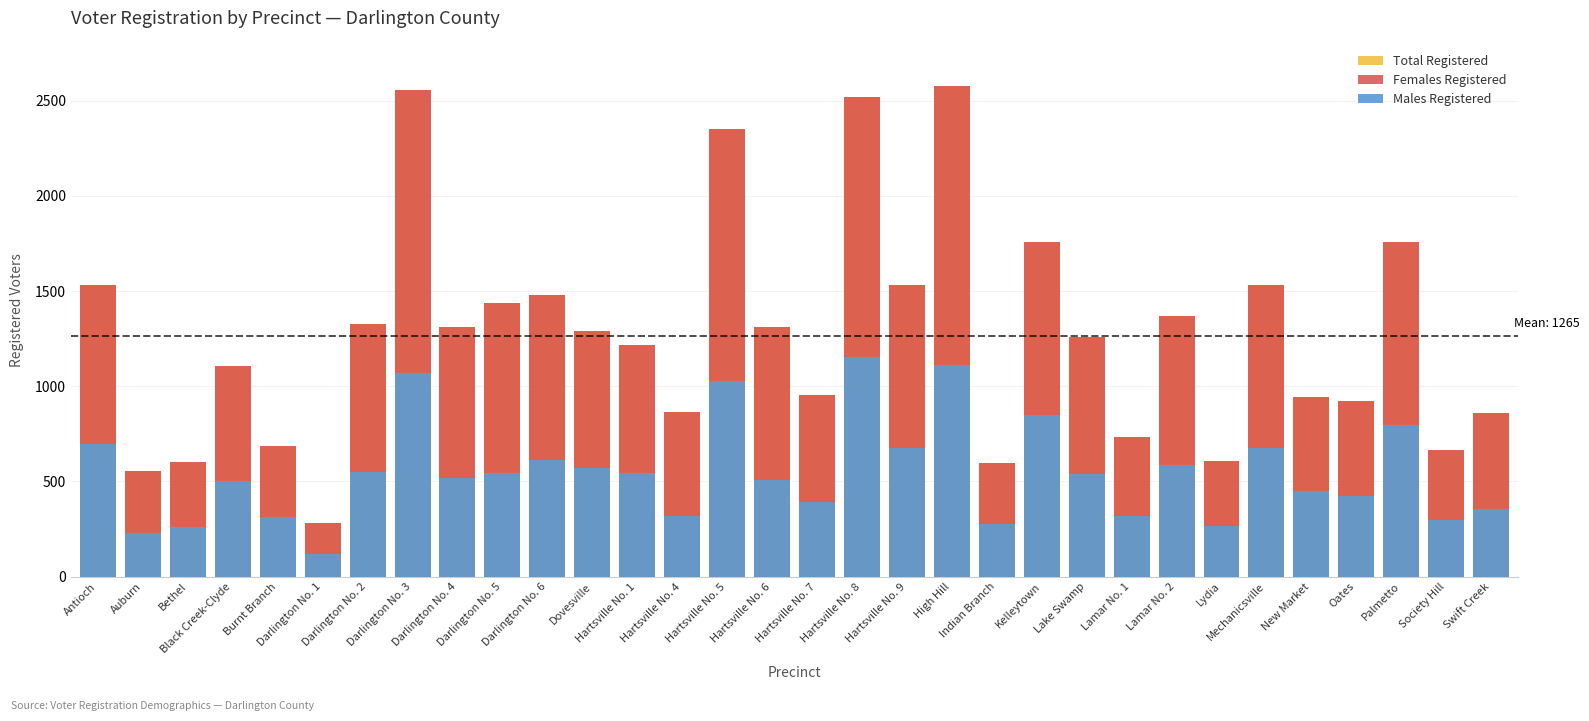

Reading left to right, extract all data points from this chart.

Total Registered: Antioch=1534	Auburn=555	Bethel=603	Black Creek-Clyde=1106	Burnt Branch=688	Darlington No. 1=281	Darlington No. 2=1325	Darlington No. 3=2556	Darlington No. 4=1312	Darlington No. 5=1436	Darlington No. 6=1481	Dovesville=1288	Hartsville No. 1=1217	Hartsville No. 4=867	Hartsville No. 5=2353	Hartsville No. 6=1312	Hartsville No. 7=952	Hartsville No. 8=2517	Hartsville No. 9=1532	High Hill=2578	Indian Branch=598	Kelleytown=1759	Lake Swamp=1257	Lamar No. 1=736	Lamar No. 2=1368	Lydia=609	Mechanicsville=1531	New Market=942	Oates=921	Palmetto=1755	Society Hill=665	Swift Creek=862
Females Registered: Antioch=835	Auburn=325	Bethel=341	Black Creek-Clyde=603	Burnt Branch=375	Darlington No. 1=160	Darlington No. 2=776	Darlington No. 3=1482	Darlington No. 4=795	Darlington No. 5=890	Darlington No. 6=871	Dovesville=718	Hartsville No. 1=672	Hartsville No. 4=548	Hartsville No. 5=1327	Hartsville No. 6=805	Hartsville No. 7=558	Hartsville No. 8=1364	Hartsville No. 9=858	High Hill=1464	Indian Branch=321	Kelleytown=911	Lake Swamp=716	Lamar No. 1=417	Lamar No. 2=780	Lydia=342	Mechanicsville=854	New Market=494	Oates=499	Palmetto=961	Society Hill=368	Swift Creek=506
Males Registered: Antioch=699	Auburn=229	Bethel=262	Black Creek-Clyde=503	Burnt Branch=313	Darlington No. 1=121	Darlington No. 2=549	Darlington No. 3=1072	Darlington No. 4=517	Darlington No. 5=546	Darlington No. 6=610	Dovesville=570	Hartsville No. 1=545	Hartsville No. 4=319	Hartsville No. 5=1026	Hartsville No. 6=507	Hartsville No. 7=394	Hartsville No. 8=1153	Hartsville No. 9=674	High Hill=1113	Indian Branch=277	Kelleytown=848	Lake Swamp=541	Lamar No. 1=319	Lamar No. 2=588	Lydia=266	Mechanicsville=677	New Market=448	Oates=422	Palmetto=794	Society Hill=297	Swift Creek=356